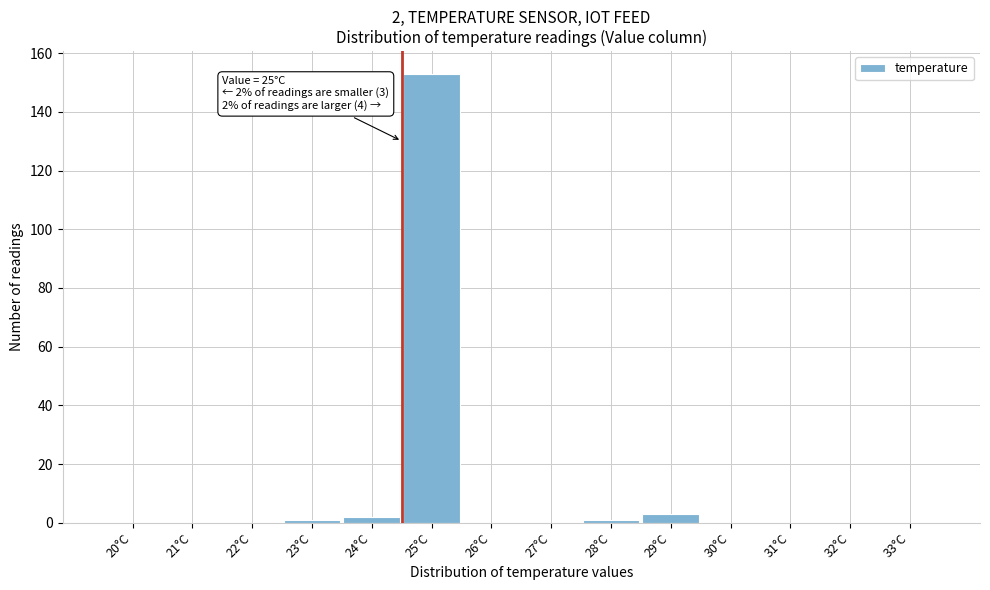

Reading left to right, what are all the values shown in this chart?

20°C=0	21°C=0	22°C=0	23°C=1	24°C=2	25°C=153	26°C=0	27°C=0	28°C=1	29°C=3	30°C=0	31°C=0	32°C=0	33°C=0